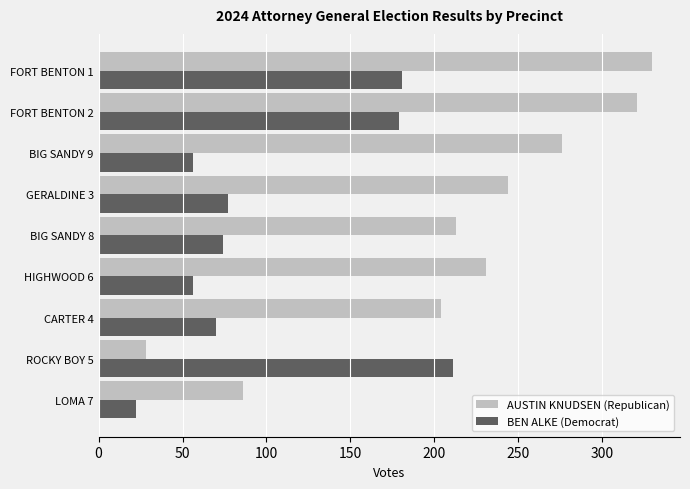

List the series in order of their peak value, lowest first.

BEN ALKE (Democrat), AUSTIN KNUDSEN (Republican)